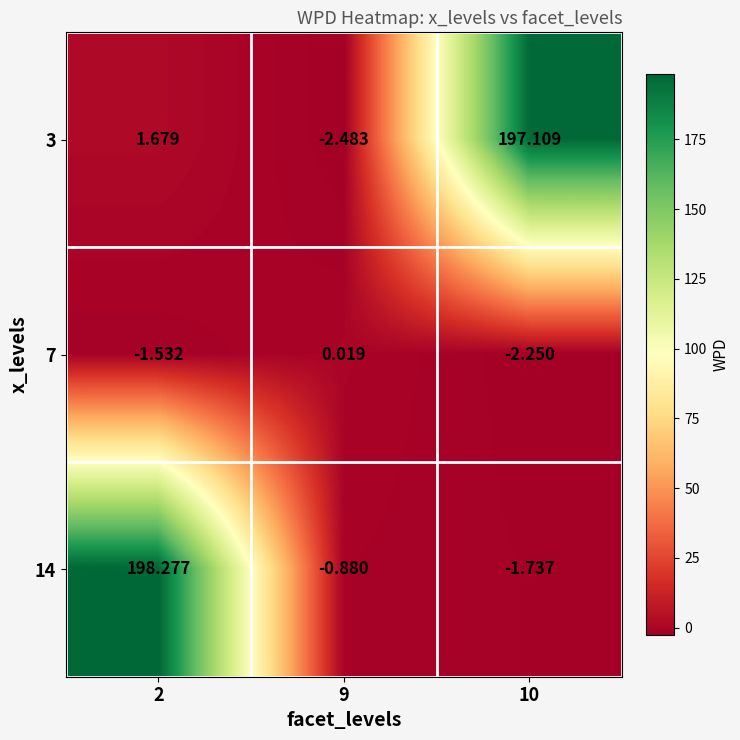

Is the value of 7 at 2 greater than the value of 3 at 10?

No